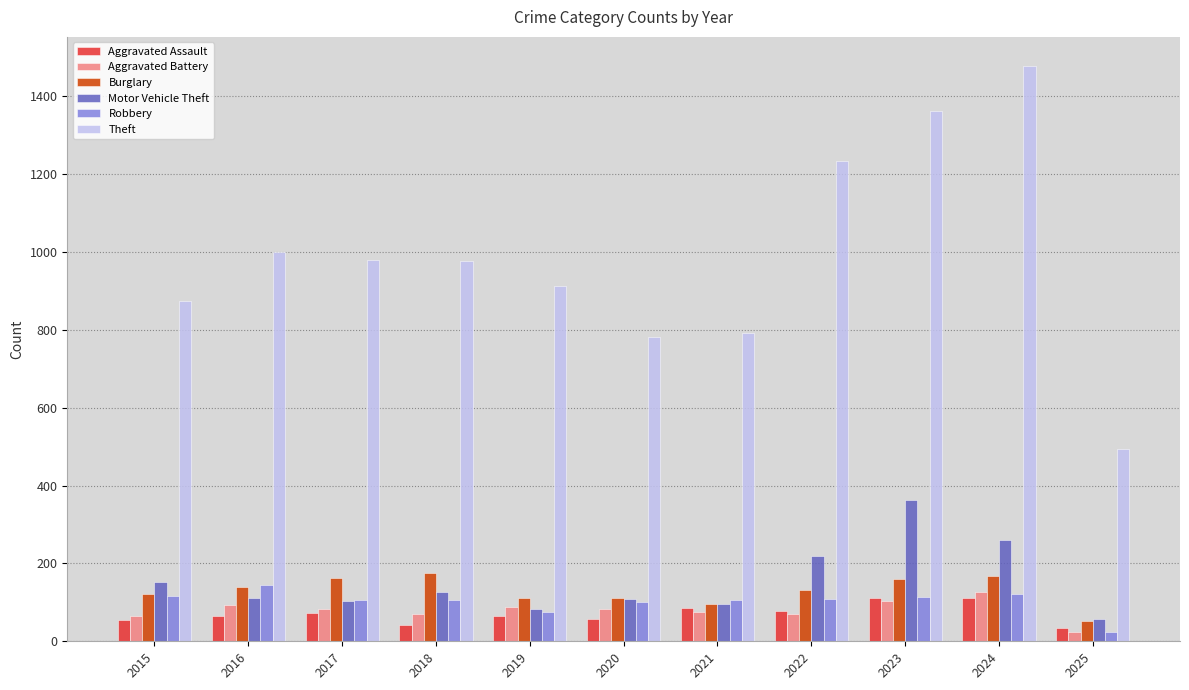

Where does the Robbery series first go above 107?

2015